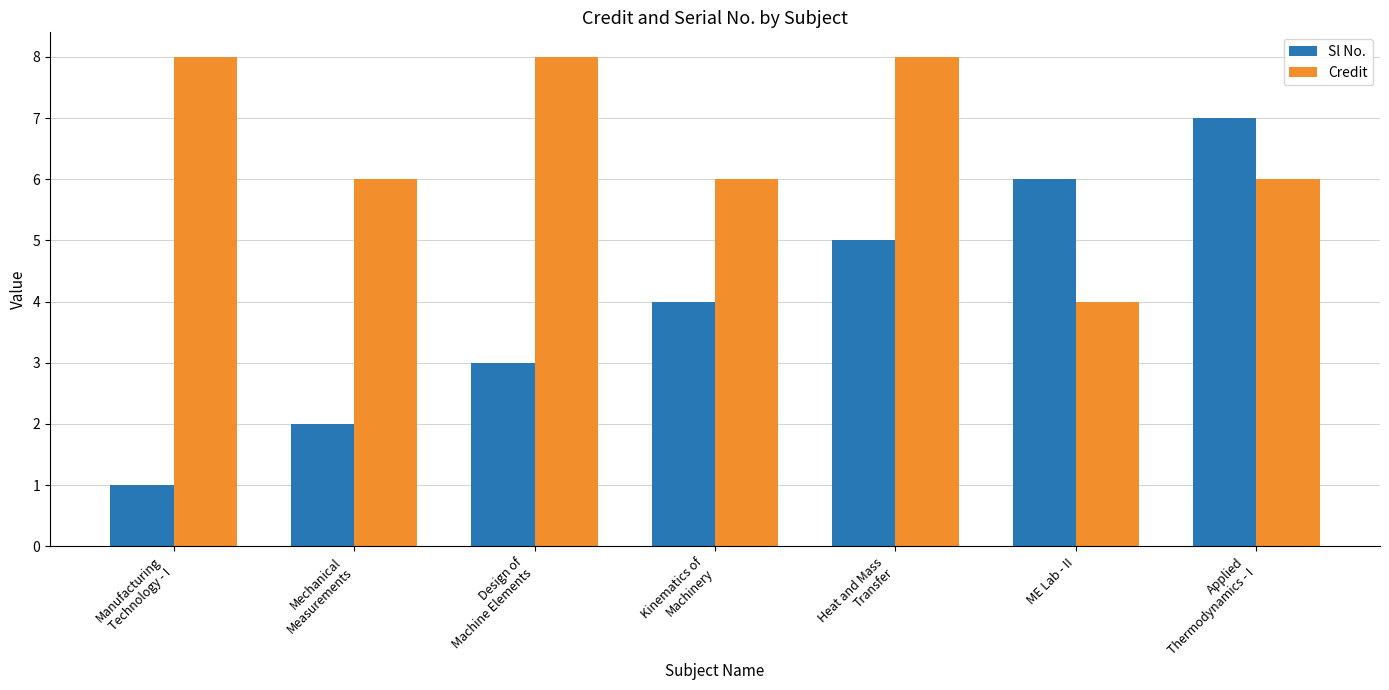

List the series in order of their overall mean, highest first.

Credit, Sl No.